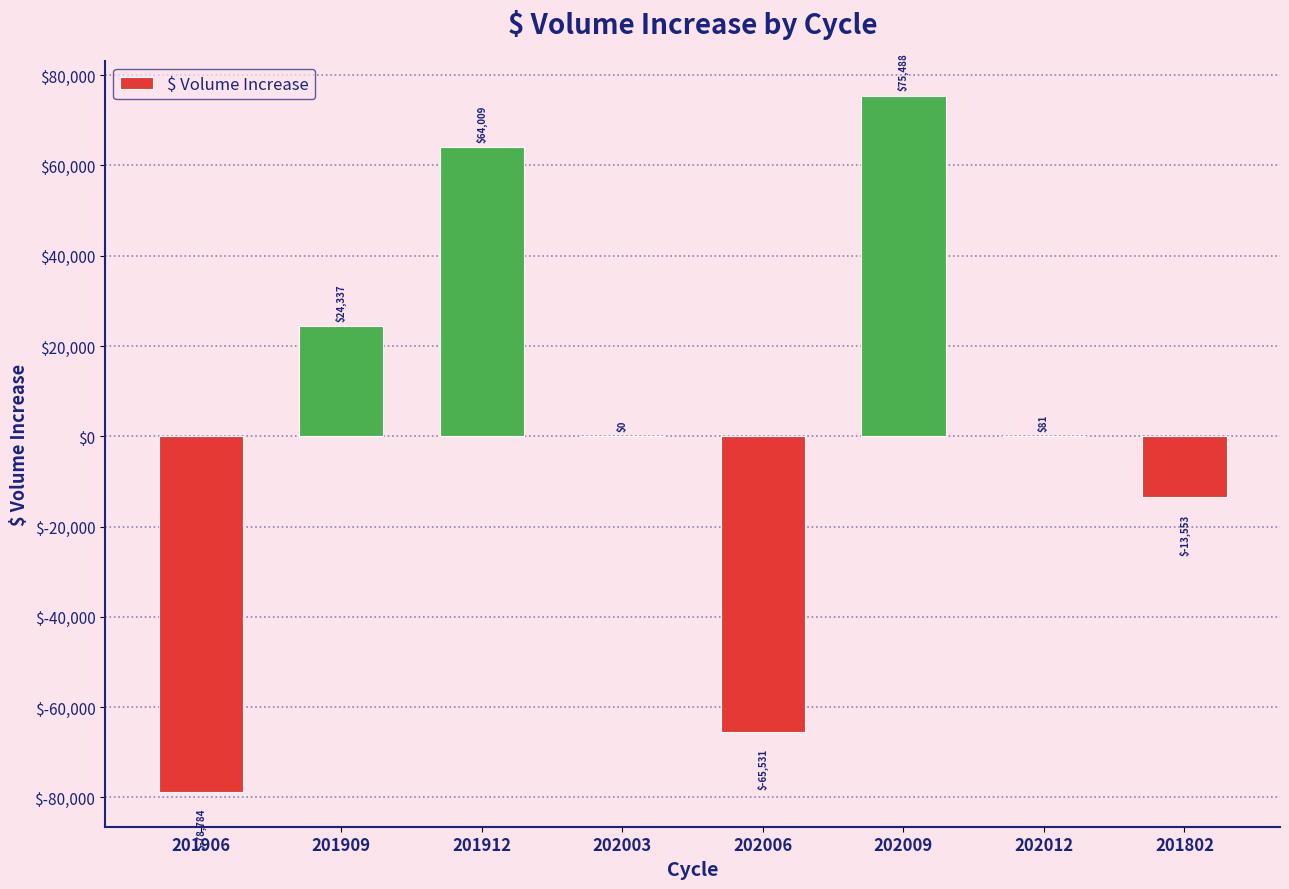

The chart shows a value of 0.0 at 202003. True or false?

True